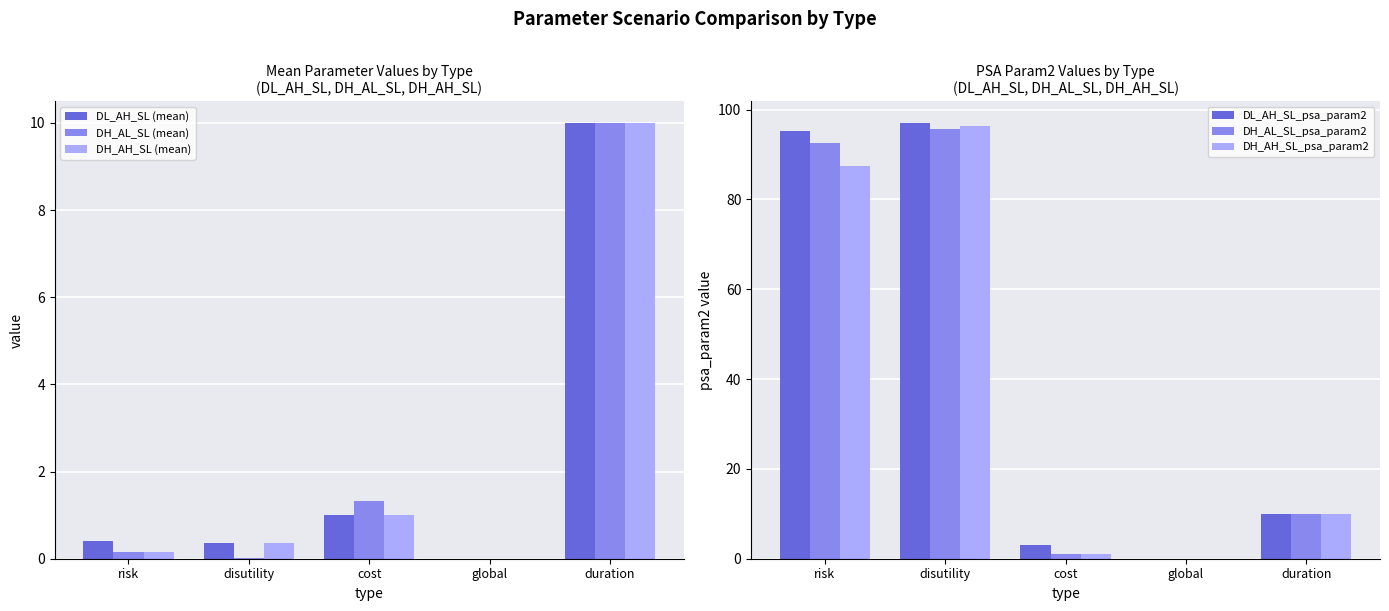

At which label does DH_AH_SL (mean) reach its peak?

duration